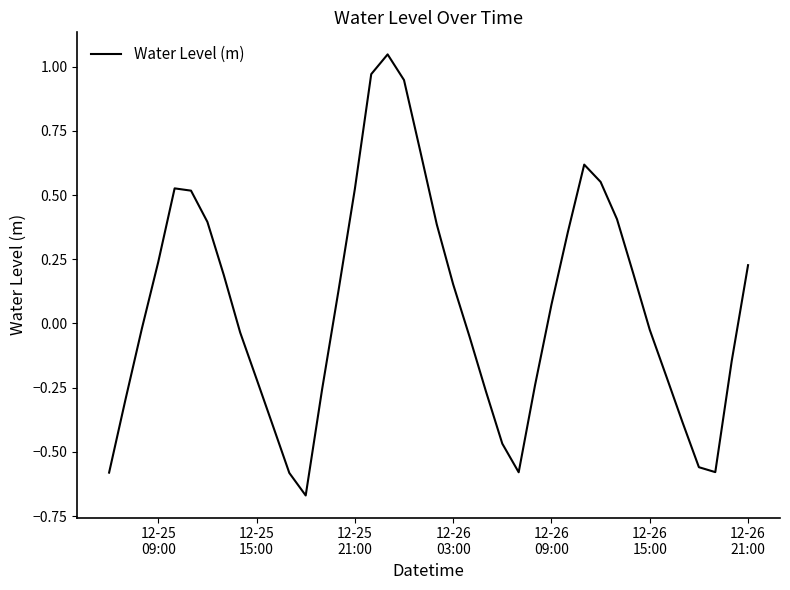

What is the difference between the maximum and minimum values?

1.7